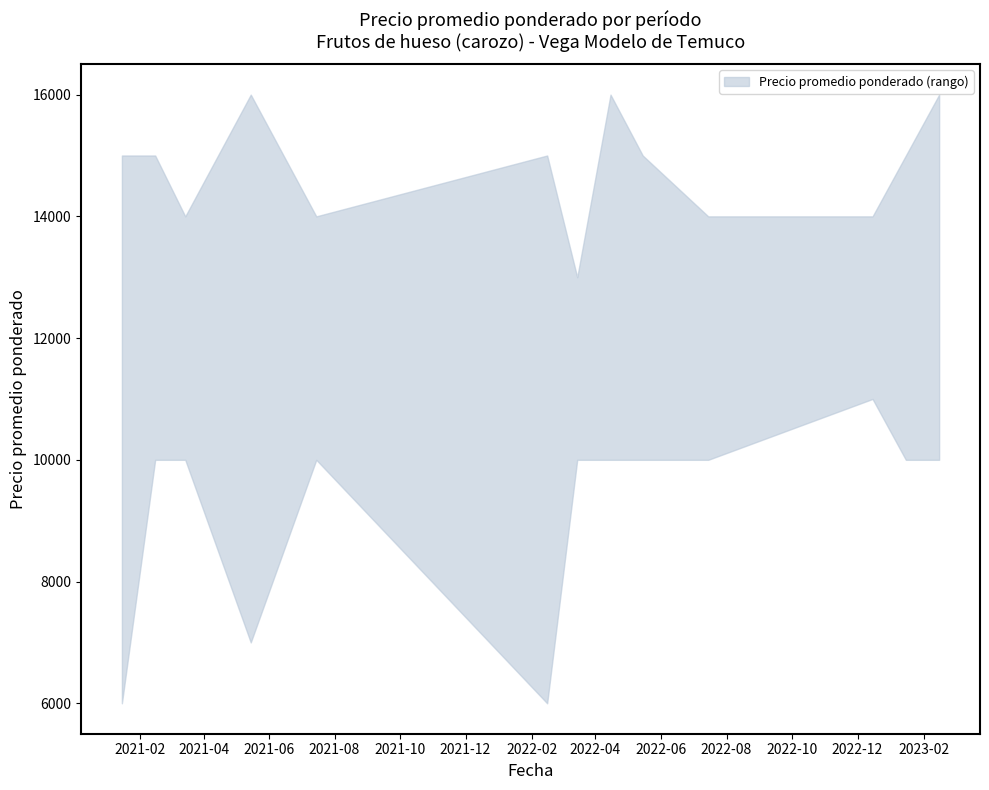

Reading left to right, transcribe all the data shown in this chart.

upper: 15000	15000	14000	16000	14000	15000	13000	16000	15000	14000	14000	15000	16000
lower: 6000	10000	10000	7000	10000	6000	10000	10000	10000	10000	11000	10000	10000